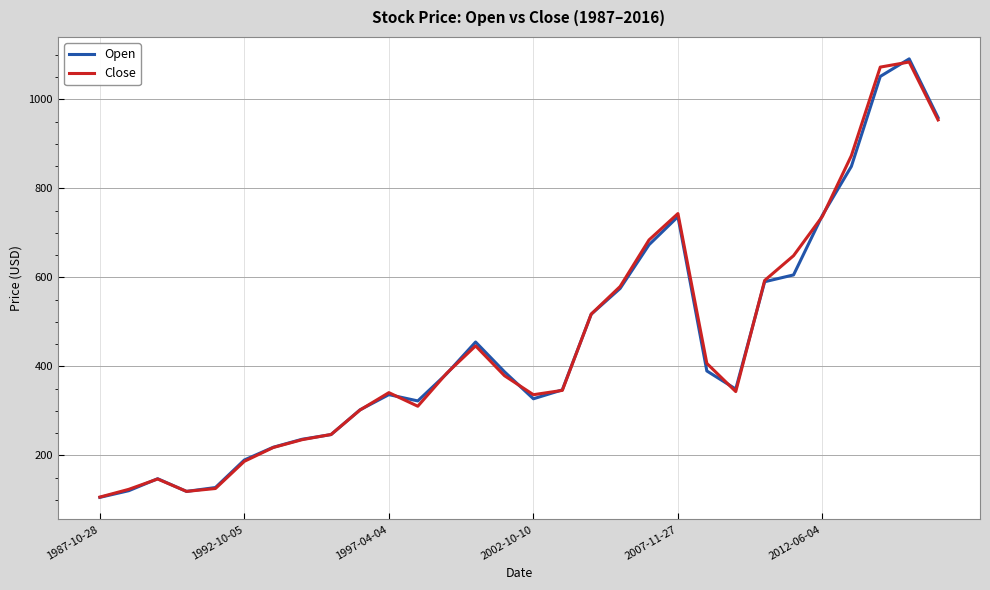

What is the maximum value shown in the chart?

1090.9